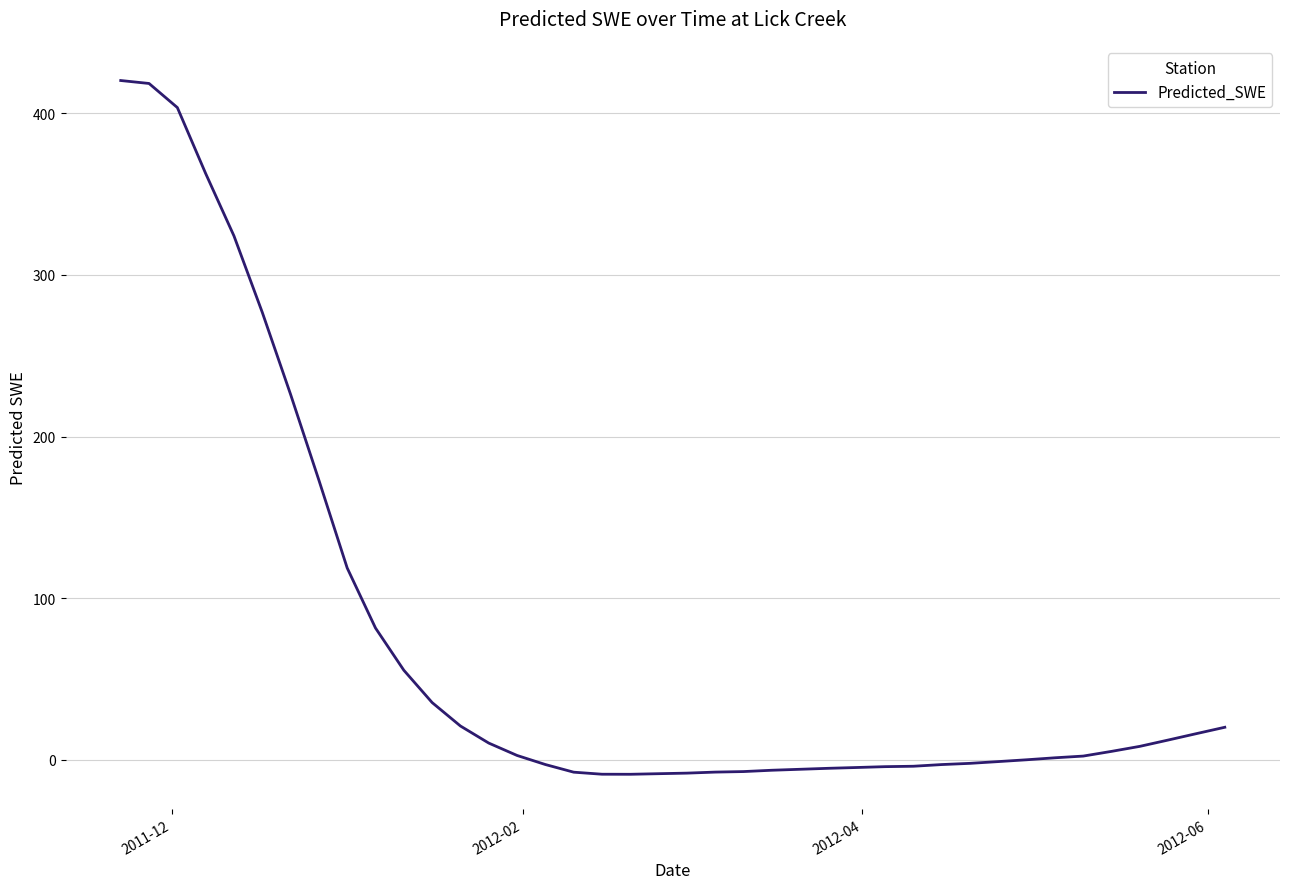

What is the smallest value displayed?

-8.8